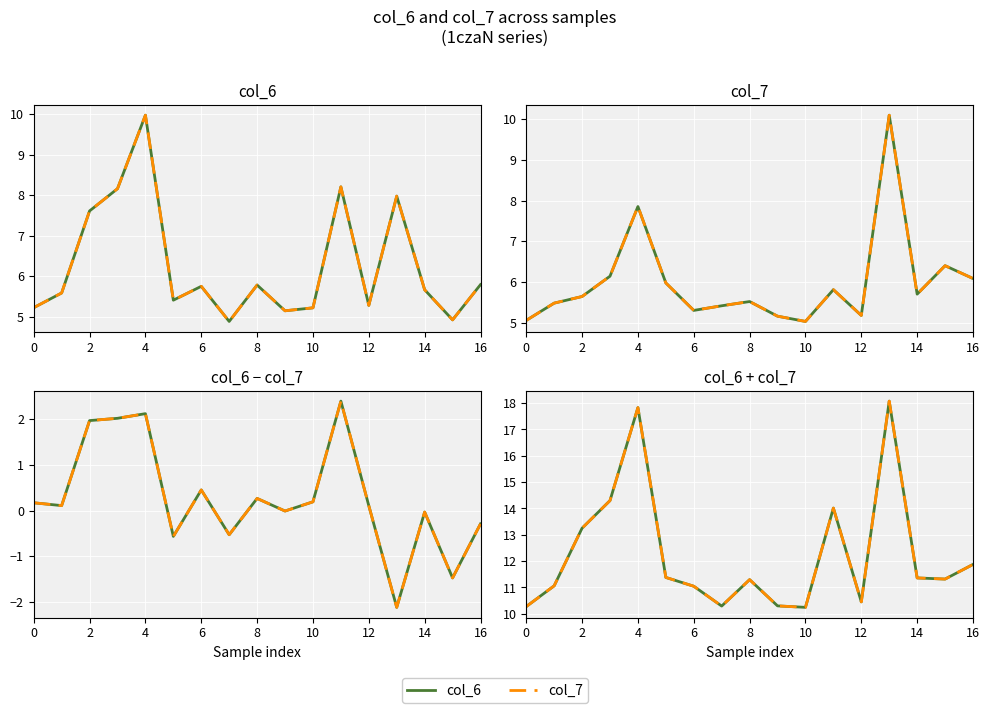

What is the difference between the highest and lowest values at 2?

2.0